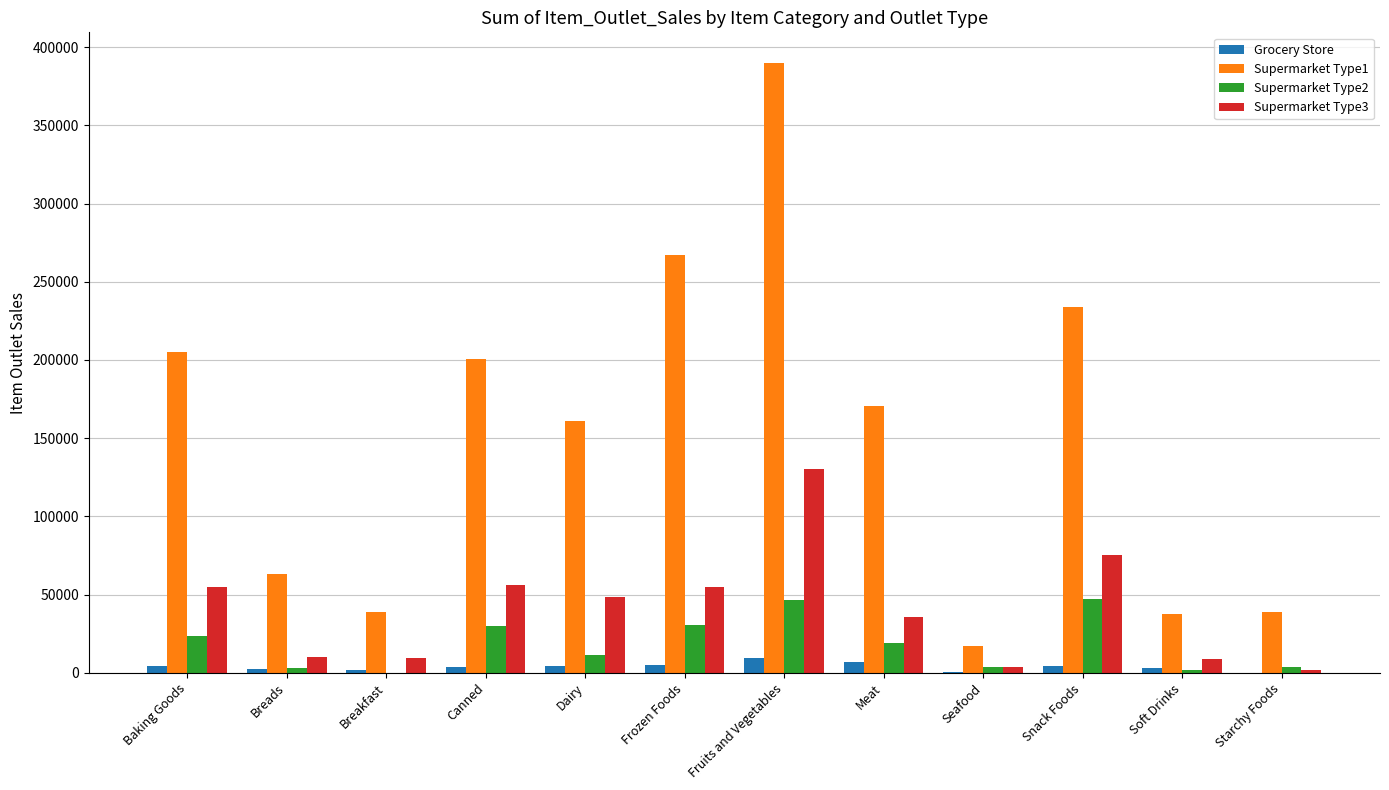

What is the total value across all series at Canned?

290478.6